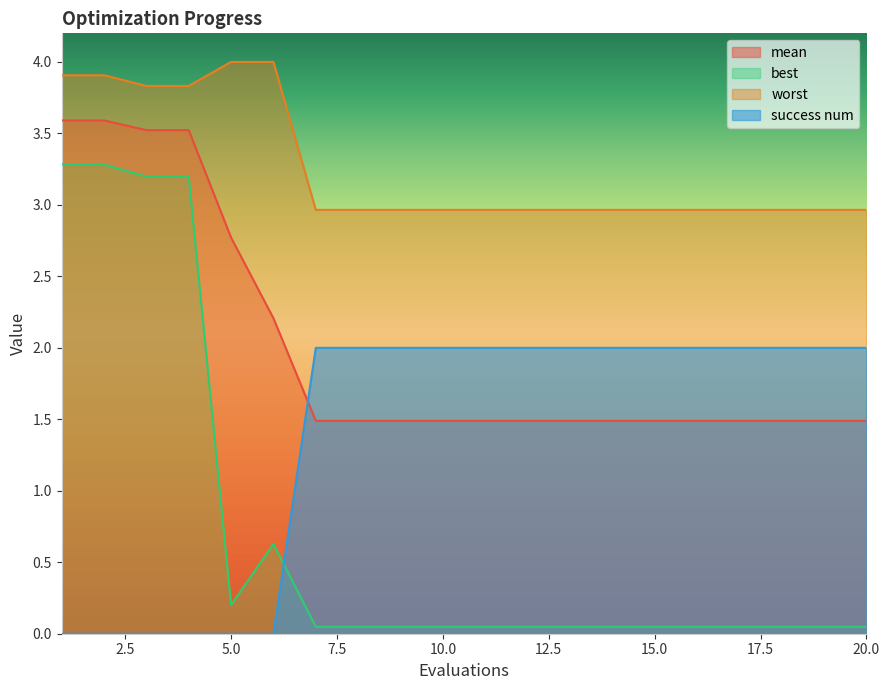

Between 7 and 13, which series saw the biggest shift?

mean